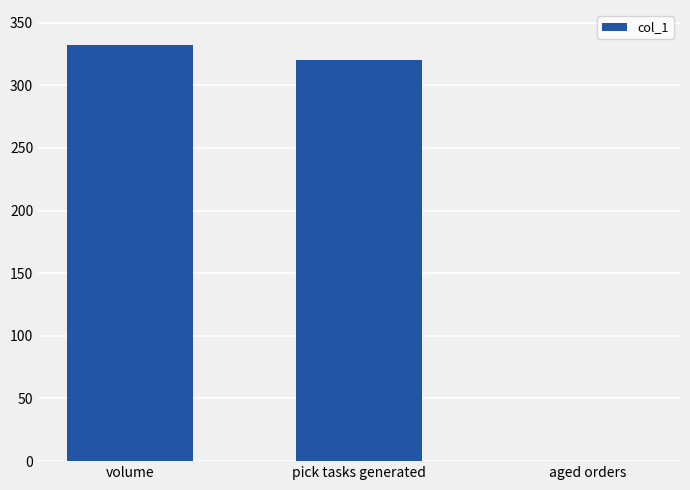

Read the value at pick tasks generated.

320